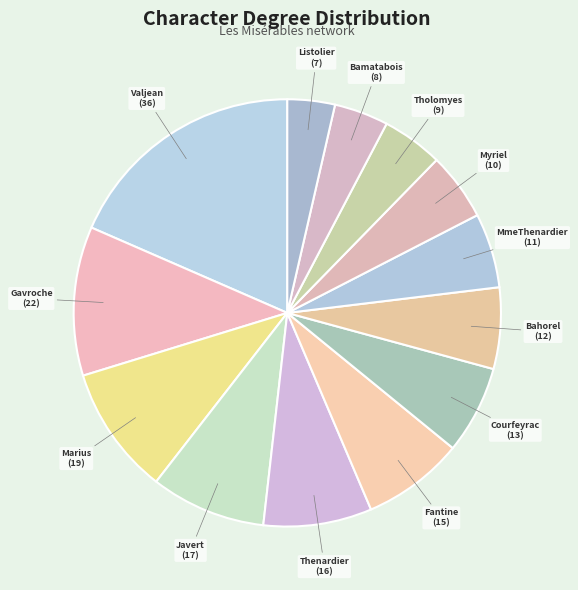

Do Thenardier and Javert together represent more than half of the pie?

No